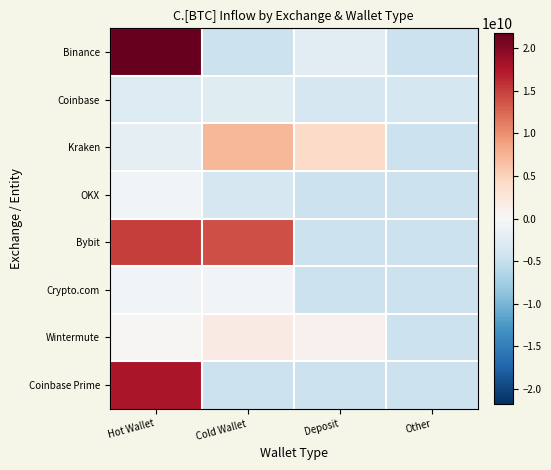

At which category is the sum across all series the highest?

Hot Wallet